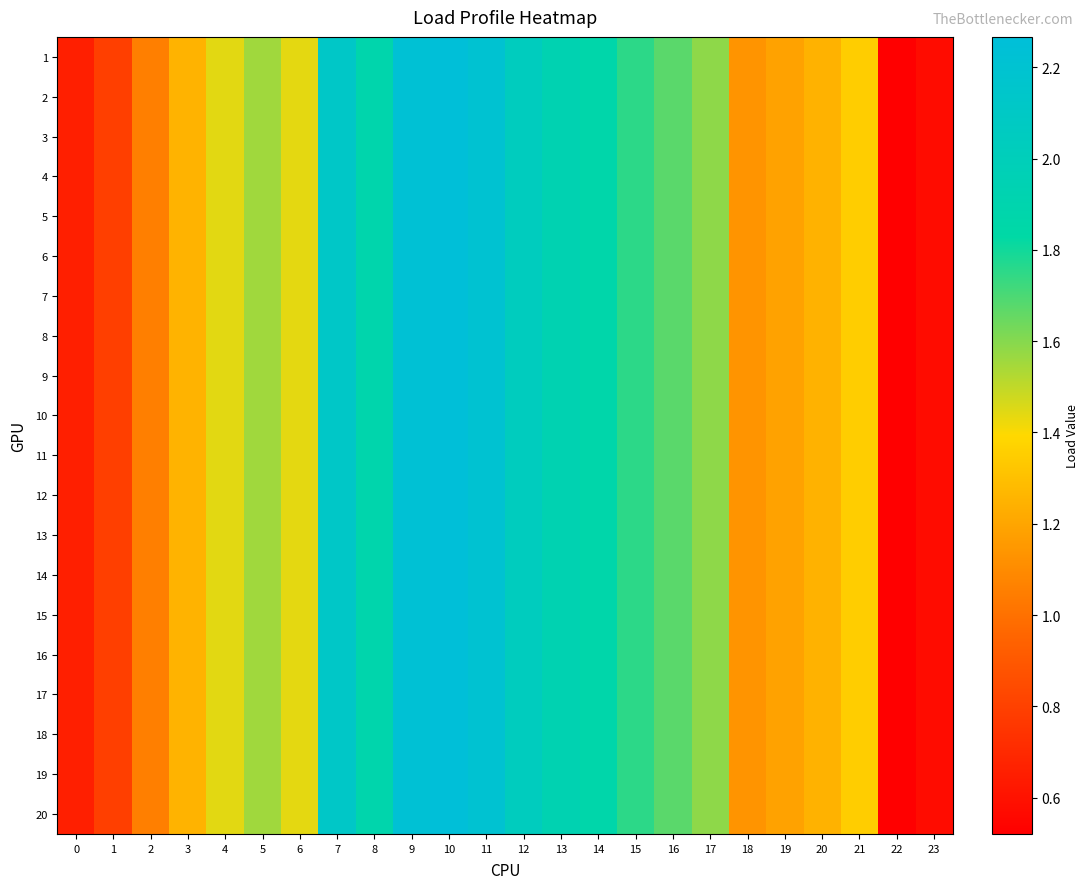

How many data points does each series have?

24